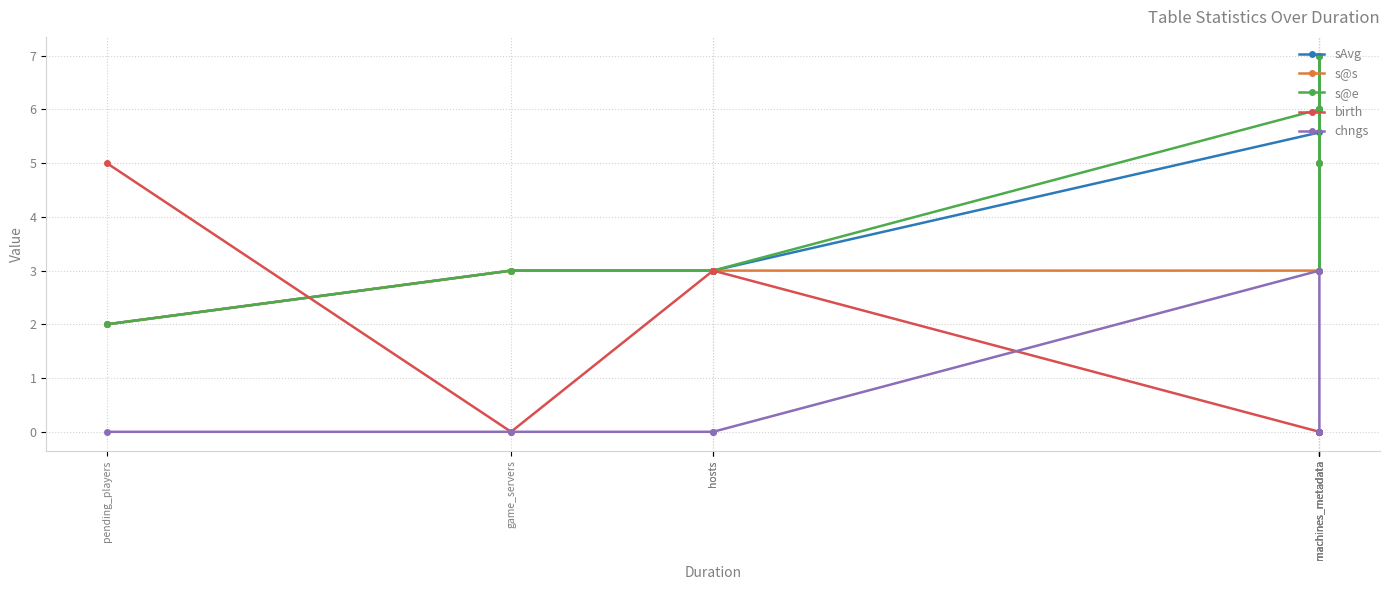

List the labels in order of s@e value, largest first.

machines_metadata, machines_metadata, machines_metadata, machines_metadata, game_servers, hosts, hosts, machines_metadata, pending_players